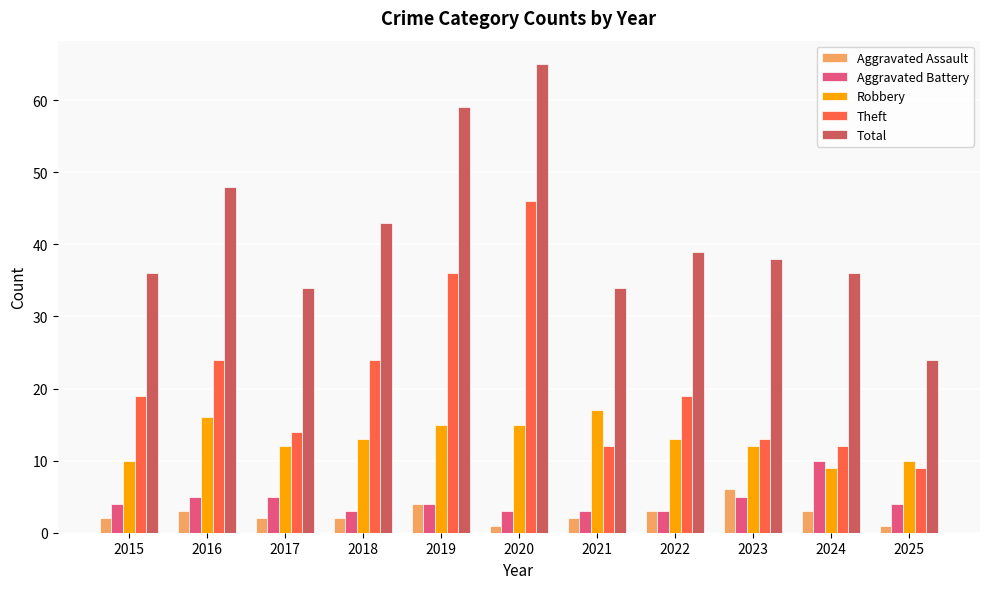

What is the spread (max minus min) of values at 2019?

55